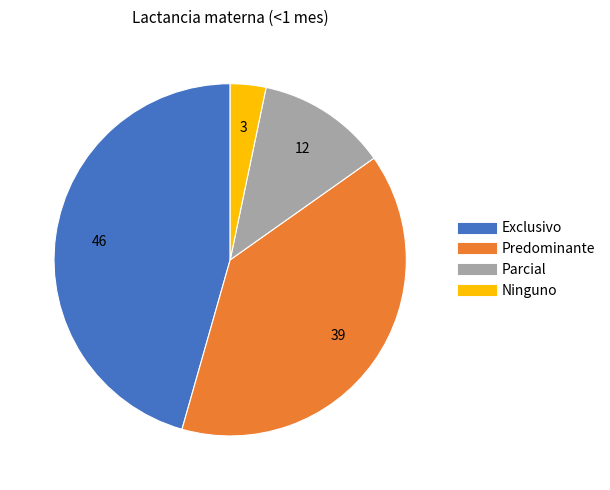

Is the sum of Ninguno and Parcial greater than half?

No